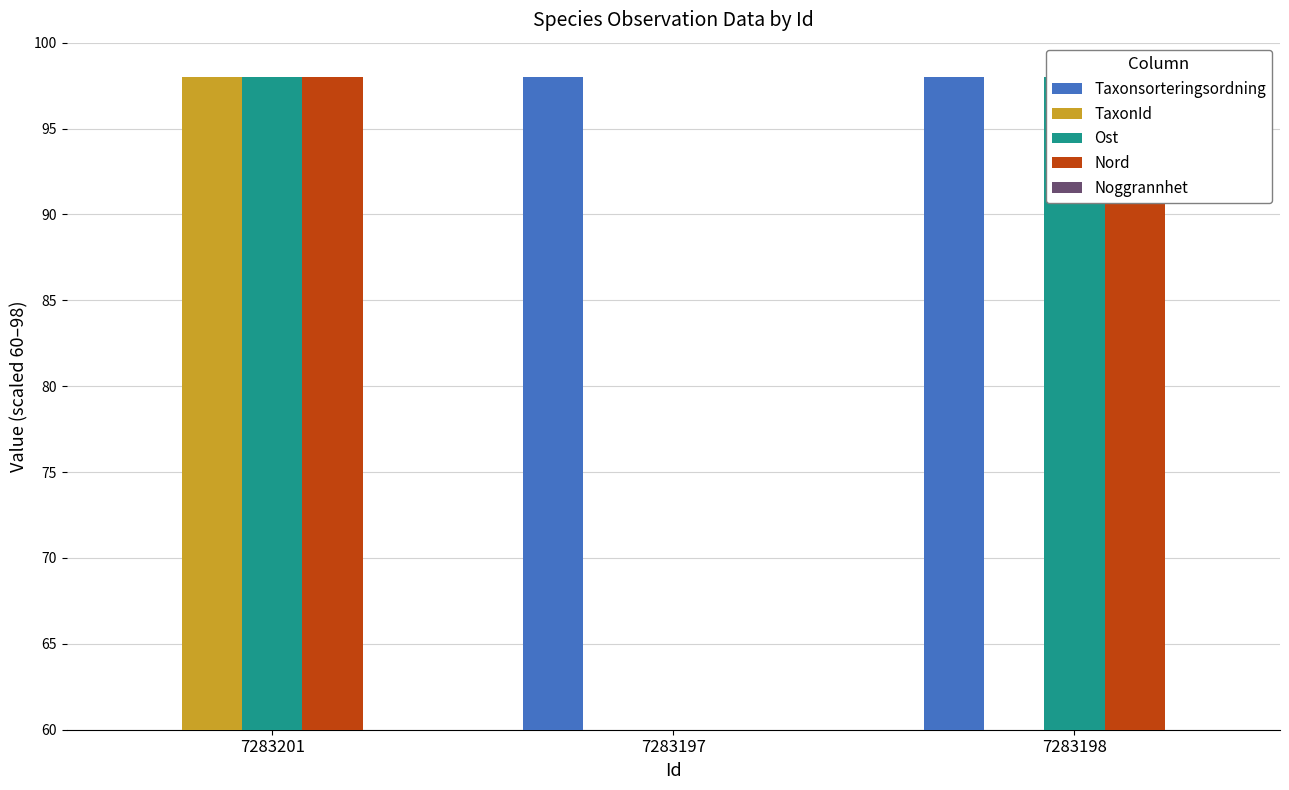

Count the number of categories in the chart.

3